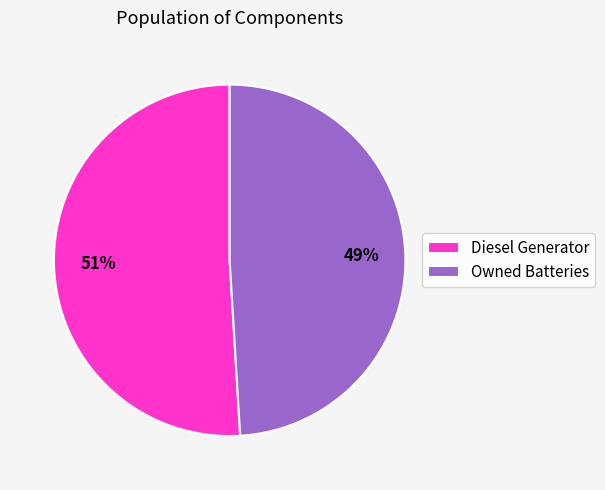

What is the largest slice in the pie chart?

Diesel Generator